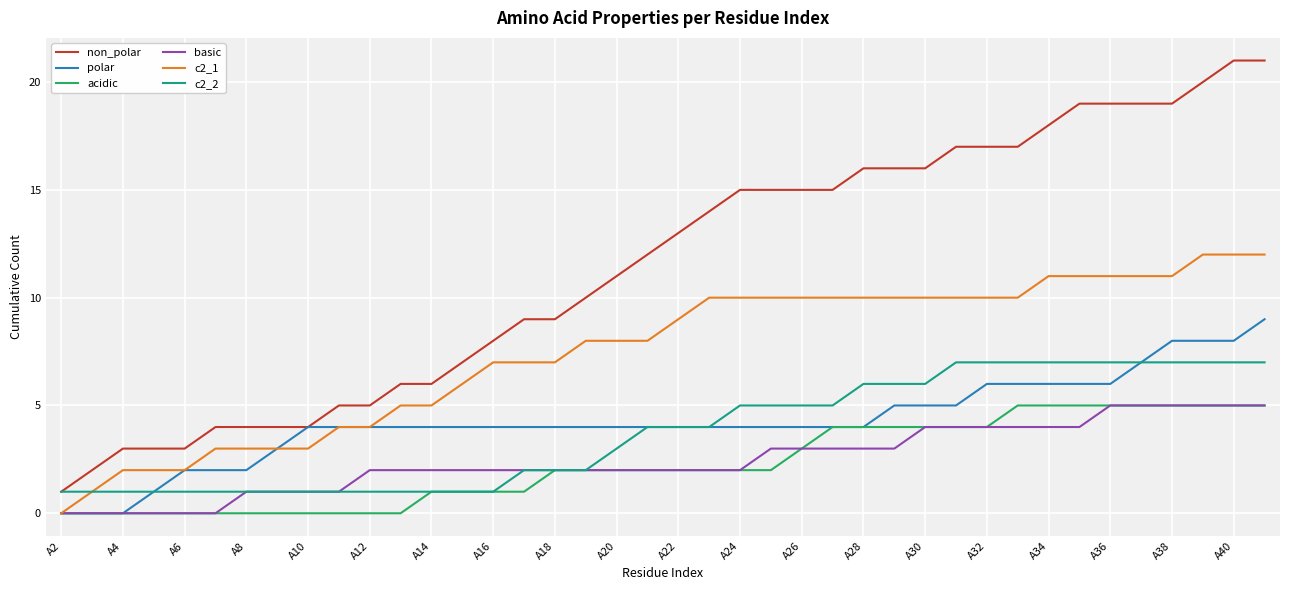

What is the maximum value shown in the chart?

21